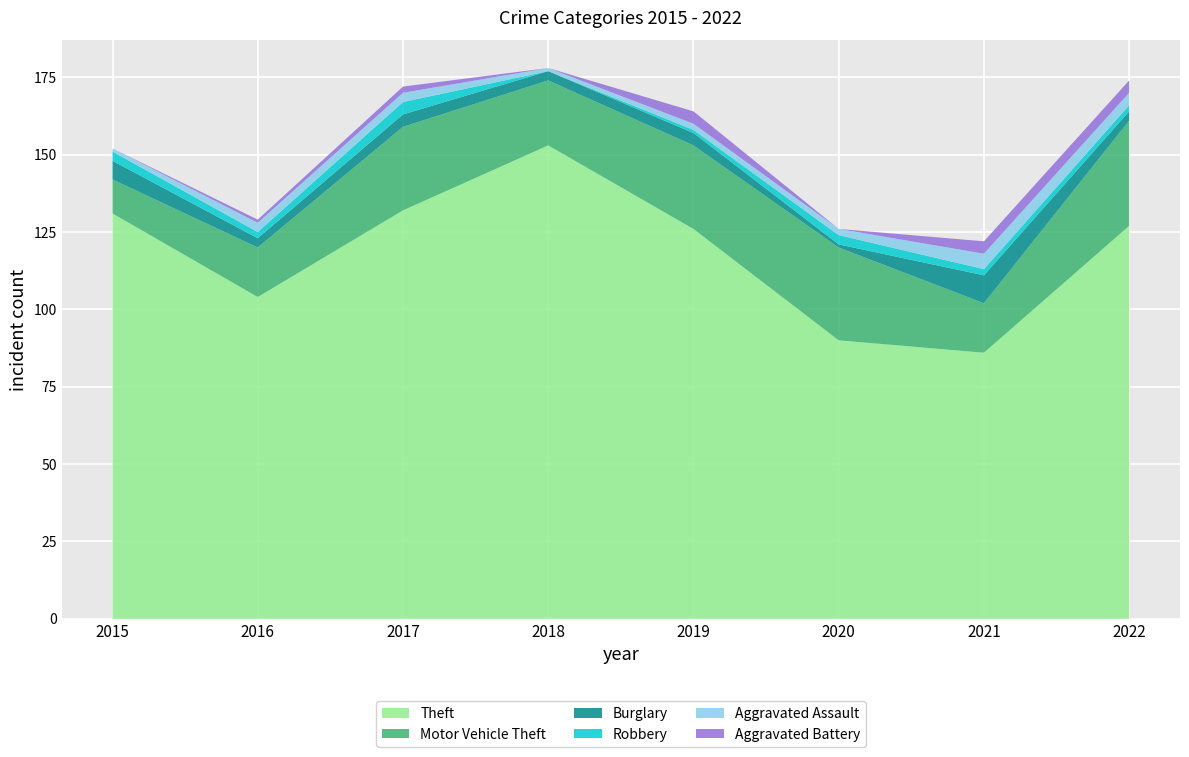

Reading left to right, what are all the values shown in this chart?

Theft: 131	104	132	153	126	90	86	127
Motor Vehicle Theft: 11	16	27	21	27	30	16	34
Burglary: 6	3	4	3	4	1	9	3
Robbery: 3	2	4	0	1	3	2	2
Aggravated Assault: 1	3	3	1	2	2	5	4
Aggravated Battery: 0	1	2	0	4	0	4	4